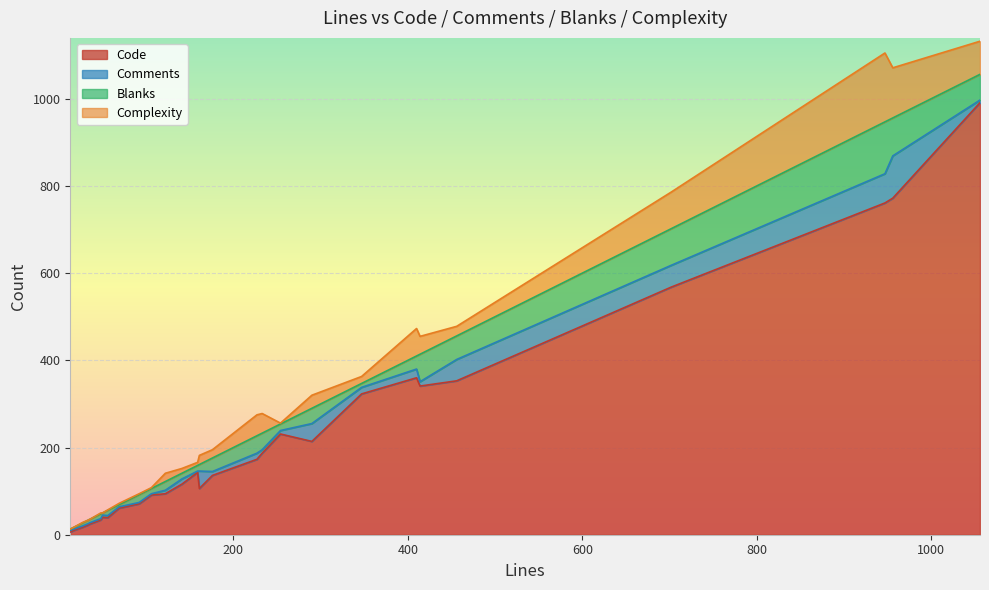

What is the maximum value for Code?

991